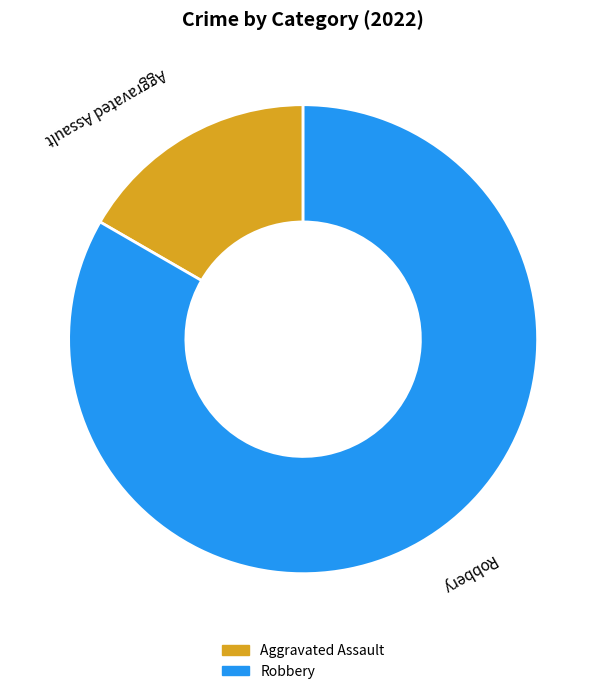

Rank the categories by value from lowest to highest.

Aggravated Assault, Robbery